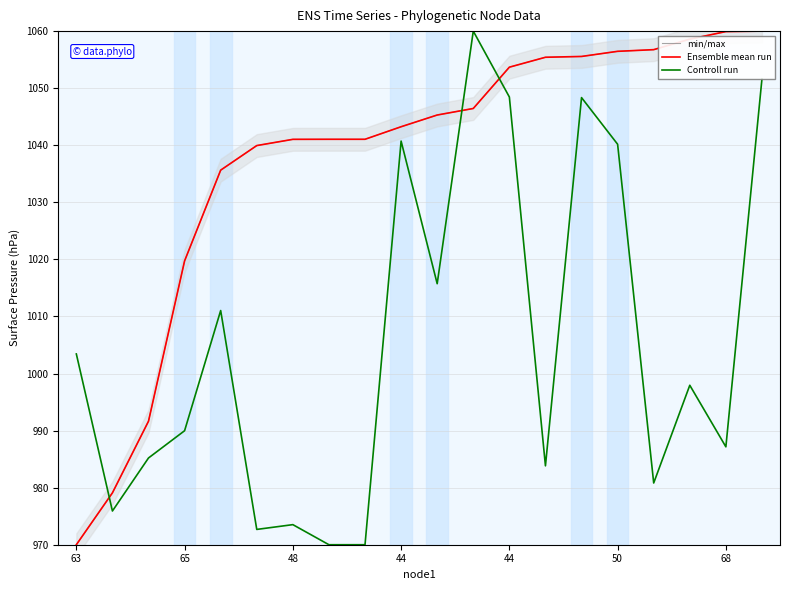

At how many categories does at least one series exceed 1041?

14